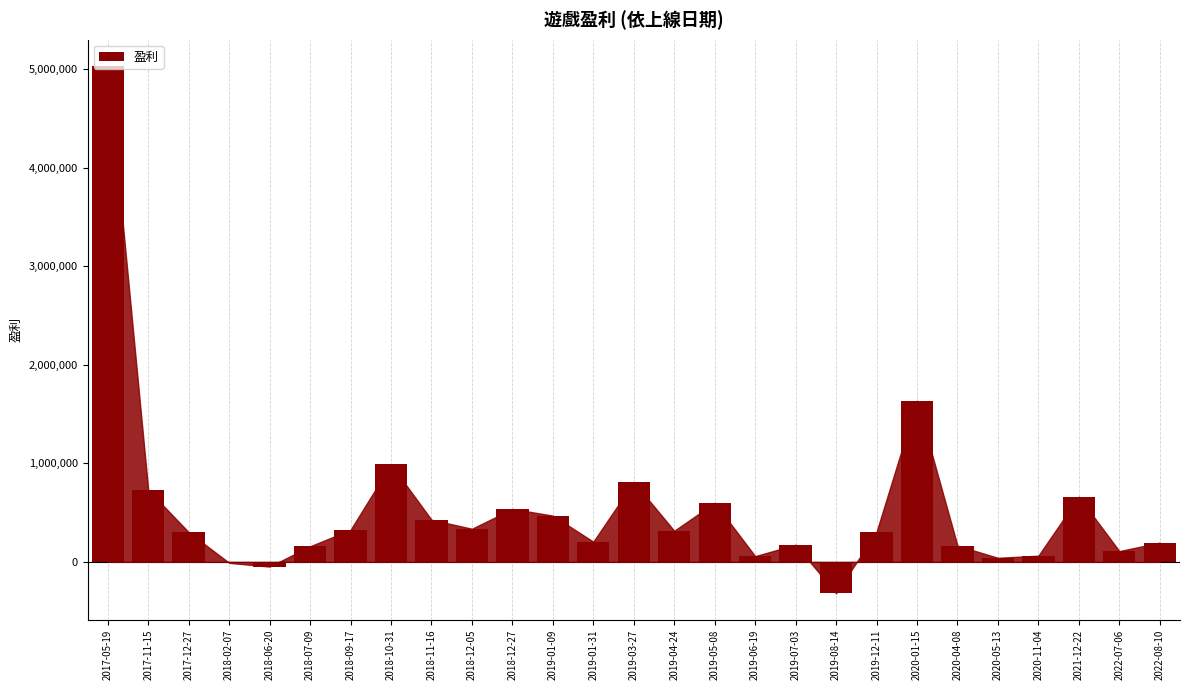

Which category has the highest value across all series?

2017-05-19